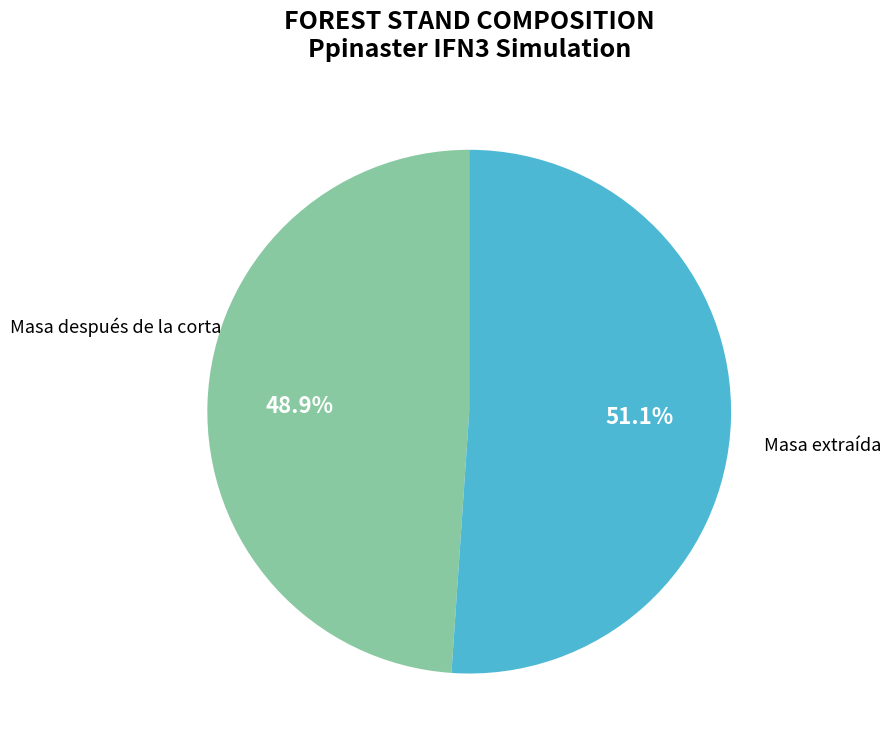

Does any single category account for the majority?

Yes